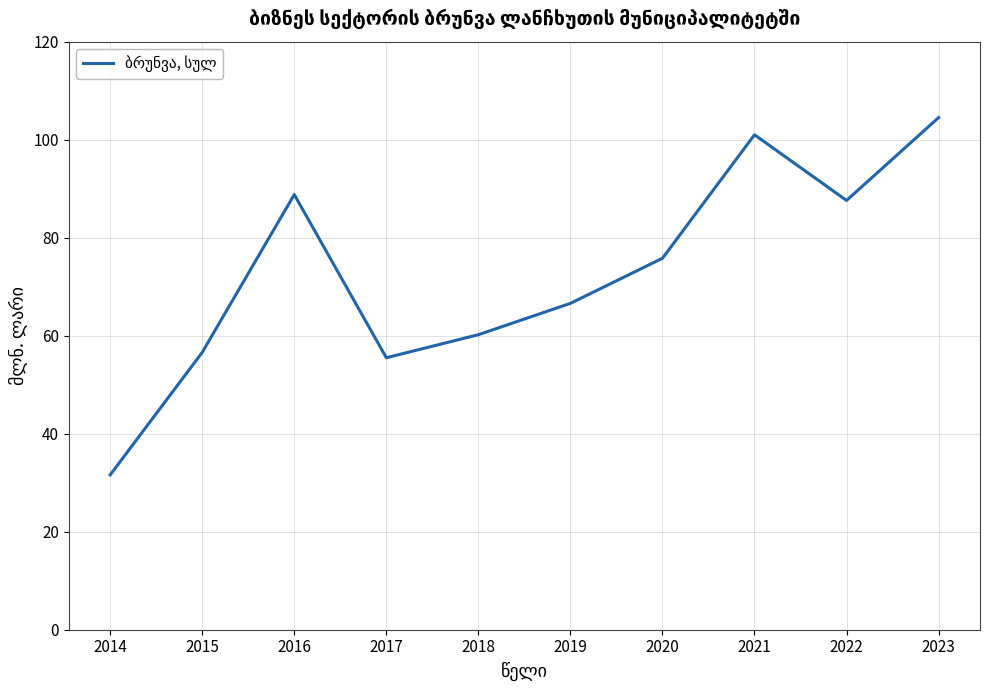

Count the number of values greater than 75.

5